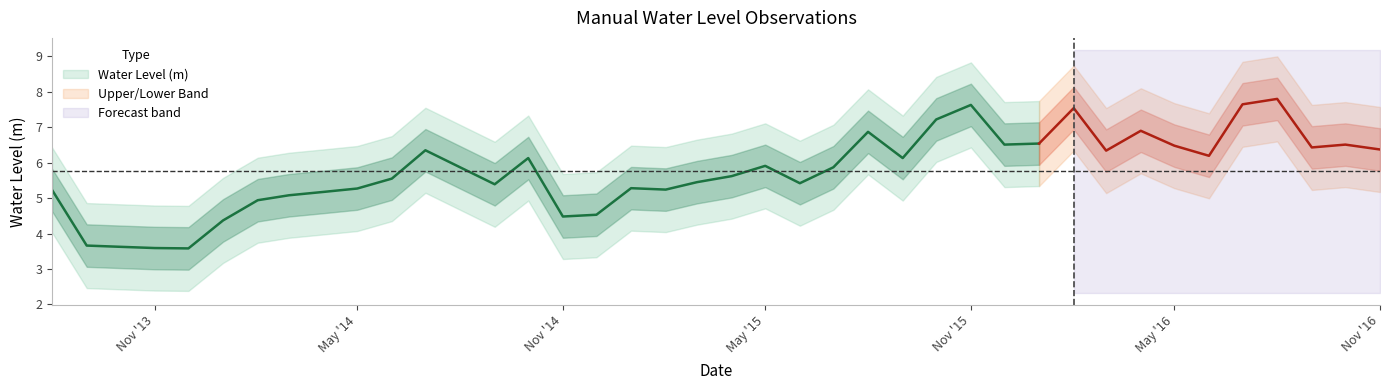

Reading right to left, transcribe all the data shown in this chart.

6.4	6.5	6.4	7.8	7.6	6.2	6.5	6.9	6.3	7.5	6.5	6.5	7.6	7.2	6.1	6.9	5.9	5.4	5.9	5.6	5.4	5.2	5.3	4.5	4.5	6.1	5.4	5.9	6.3	5.6	5.3	5.2	5.1	4.9	4.4	3.6	3.6	3.6	3.7	5.2